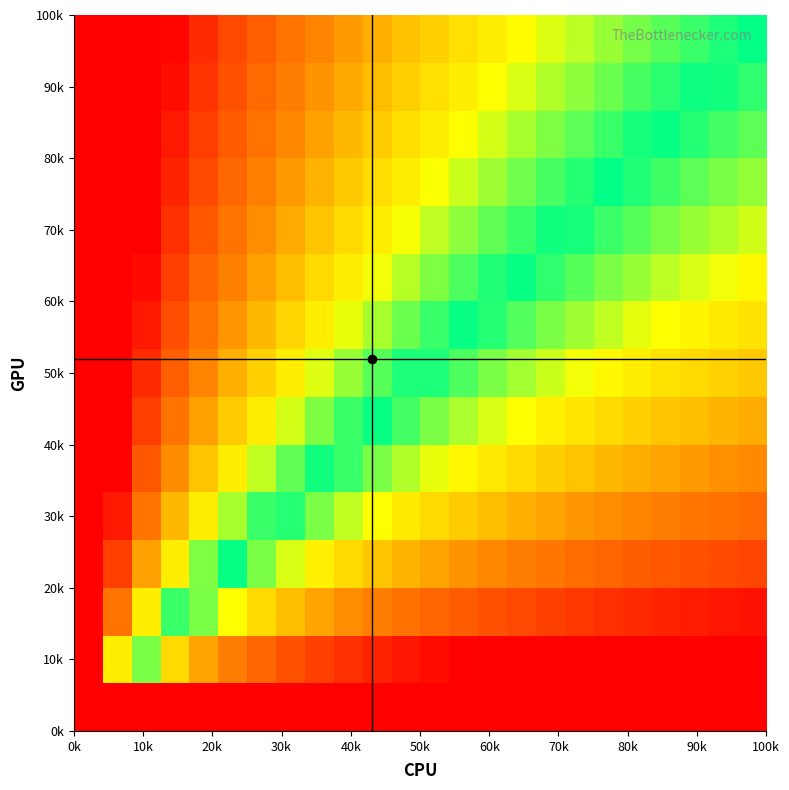

What is the greatest value displayed?

1.0